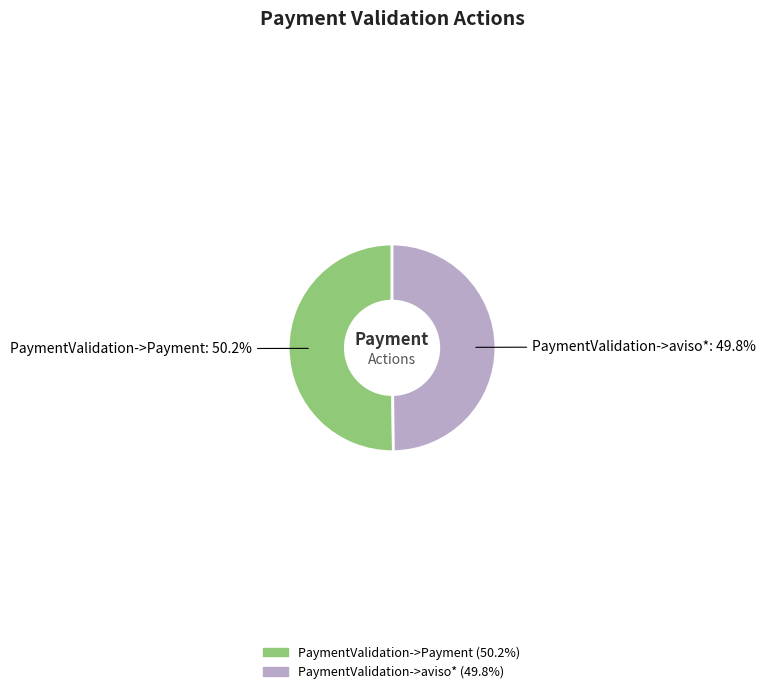

What portion of the pie excludes PaymentValidation->Payment?

49.8%